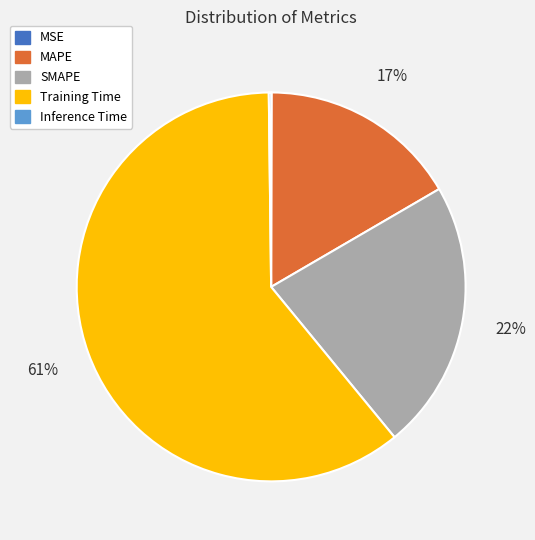

What is the largest slice in the pie chart?

Training Time